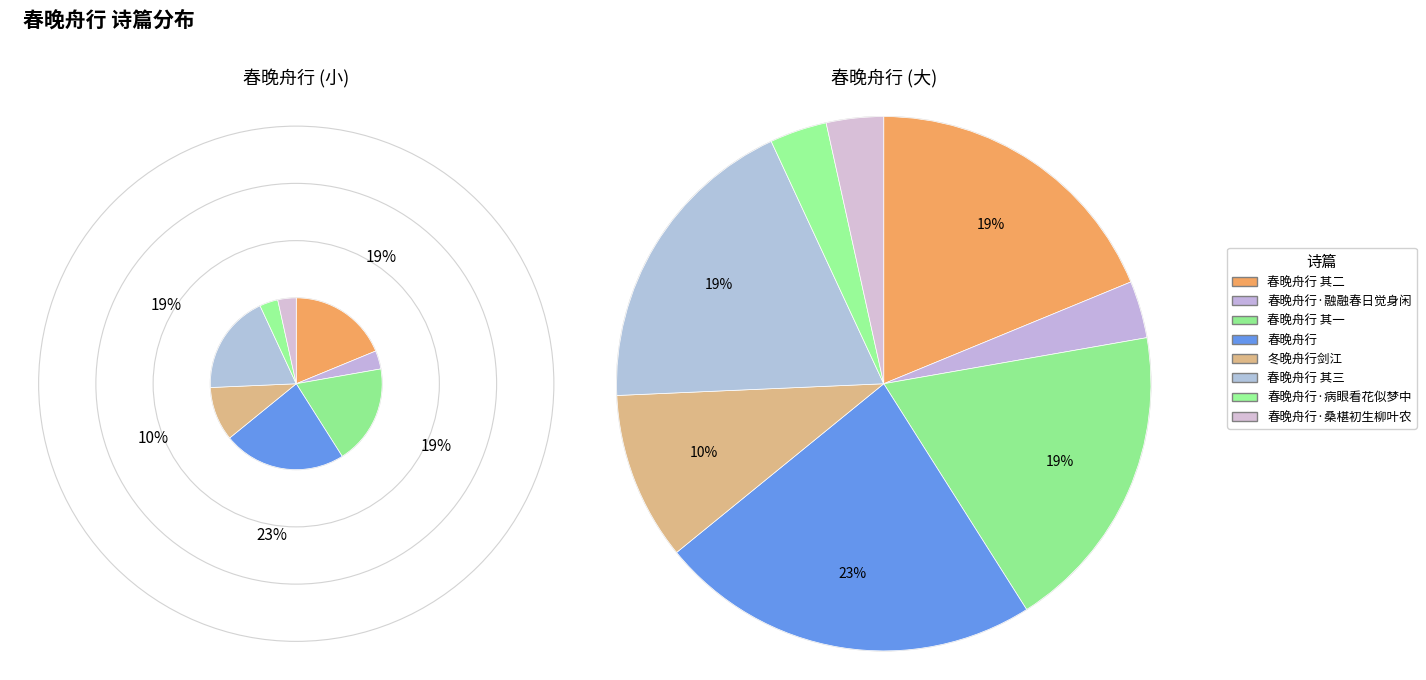

What percentage is the 春晚舟行·病眼看花似梦中 slice, to the nearest percent?

3%